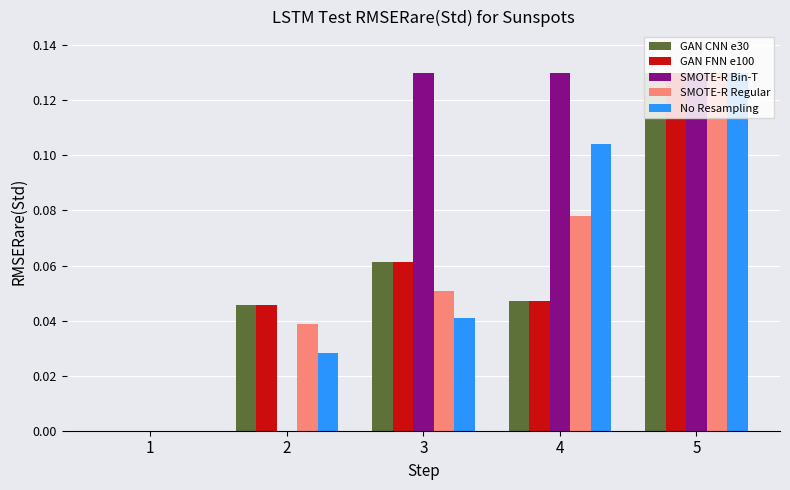

True or false: GAN CNN e30 has a value of 0.0 at 4.

True